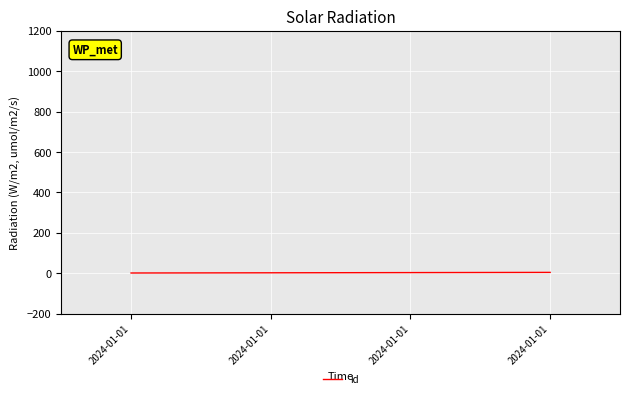

Reading right to left, what are all the values shown in this chart?

2024-01-01=4	2024-01-01=3	2024-01-01=2	2024-01-01=1